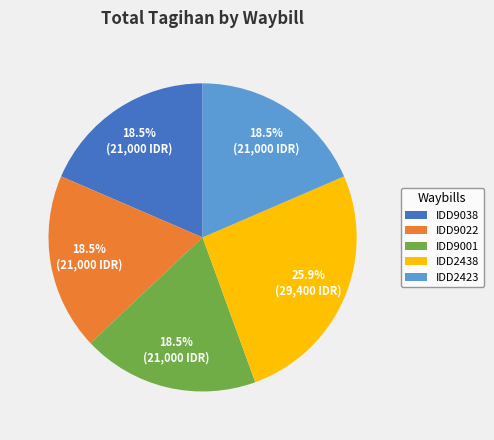

What is the ratio of the value at IDD9022 to the value at IDD2438?

0.7